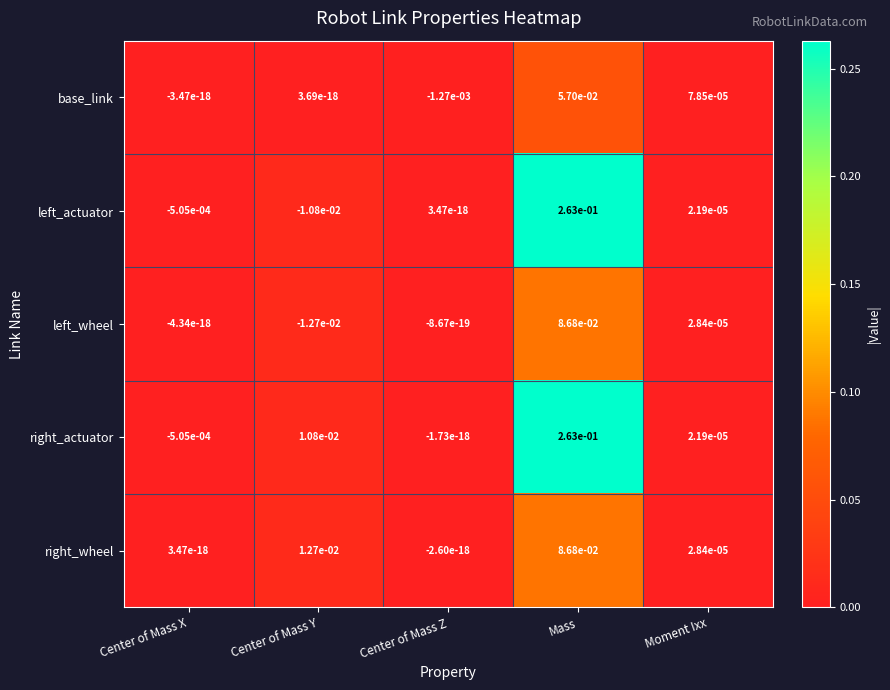

At which category is the sum across all series the highest?

Mass